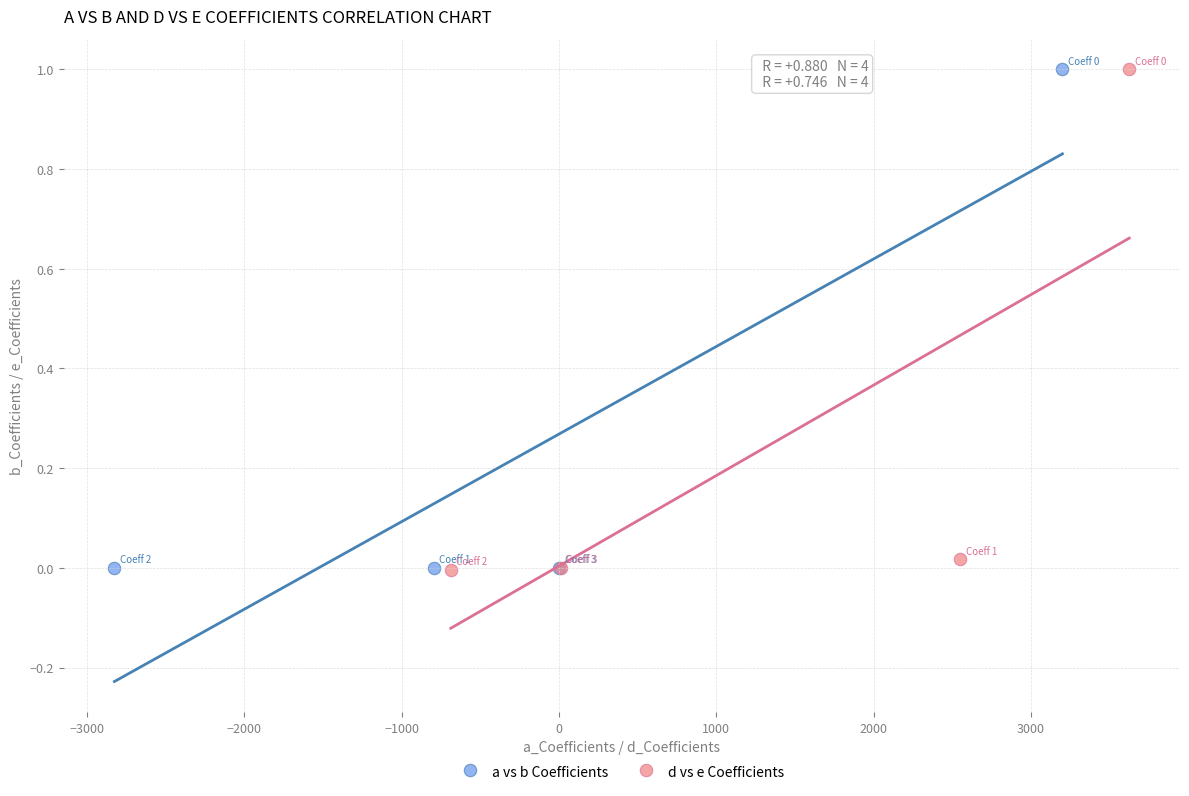

What are all the series names shown in the legend?

a vs b Coefficients, d vs e Coefficients